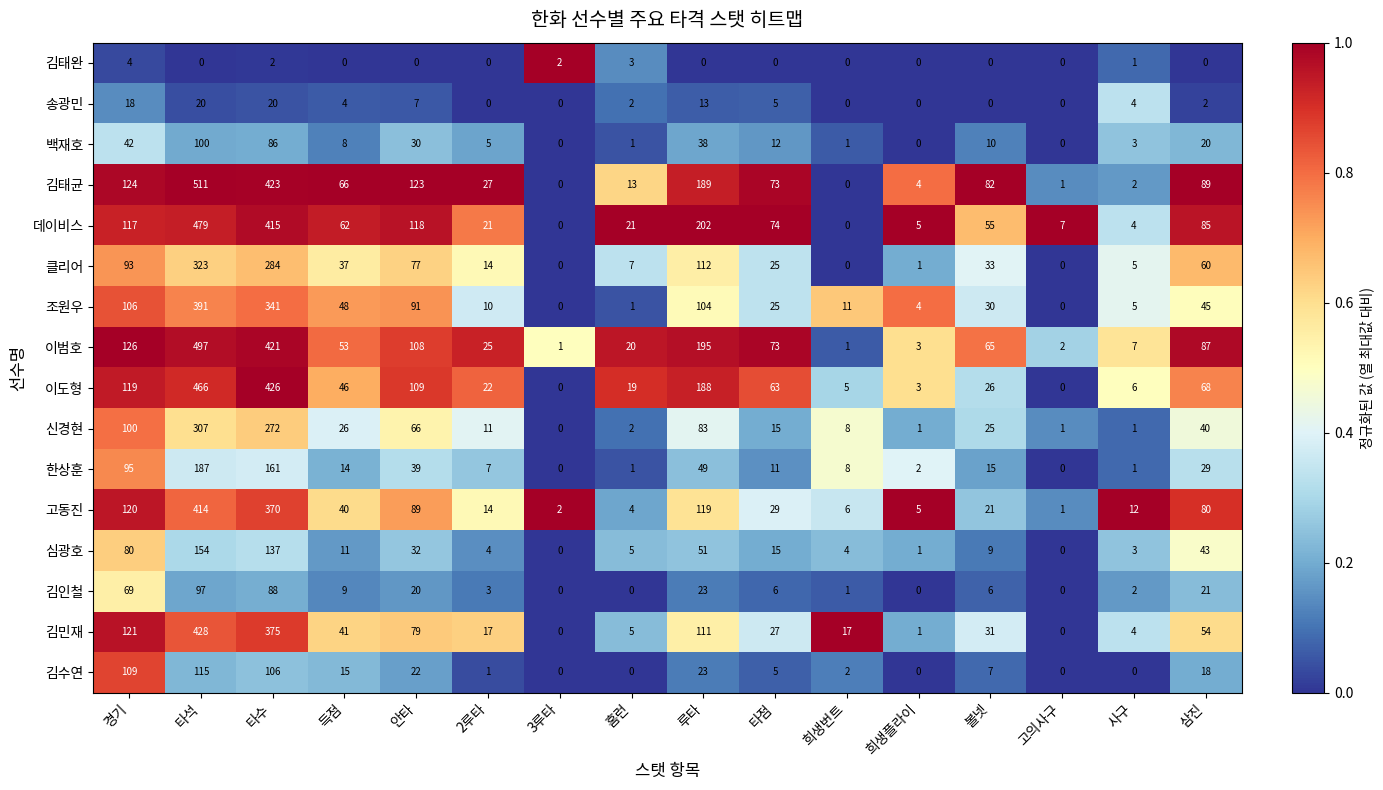

Which series has the largest range (max minus min)?

김태균